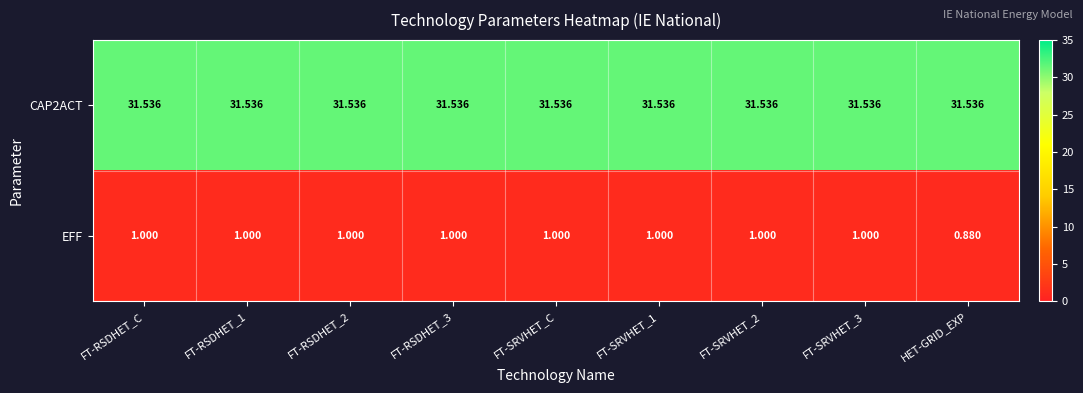

List the series in order of their overall mean, highest first.

CAP2ACT, EFF